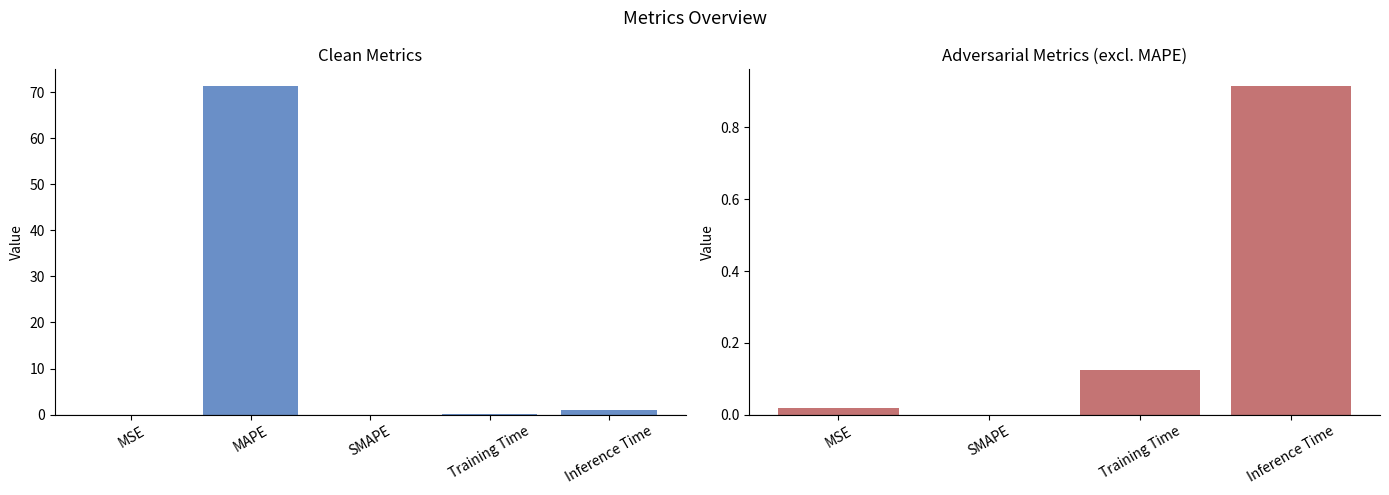

What is the average value?

0.3